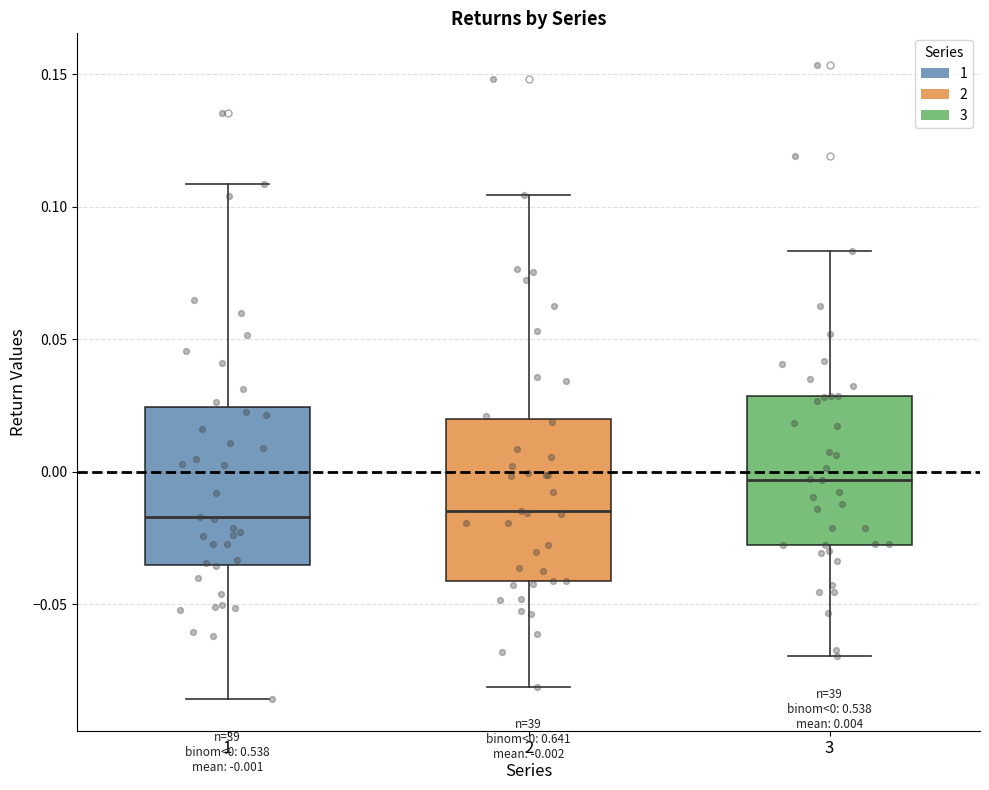

Which box has the highest median line?

3